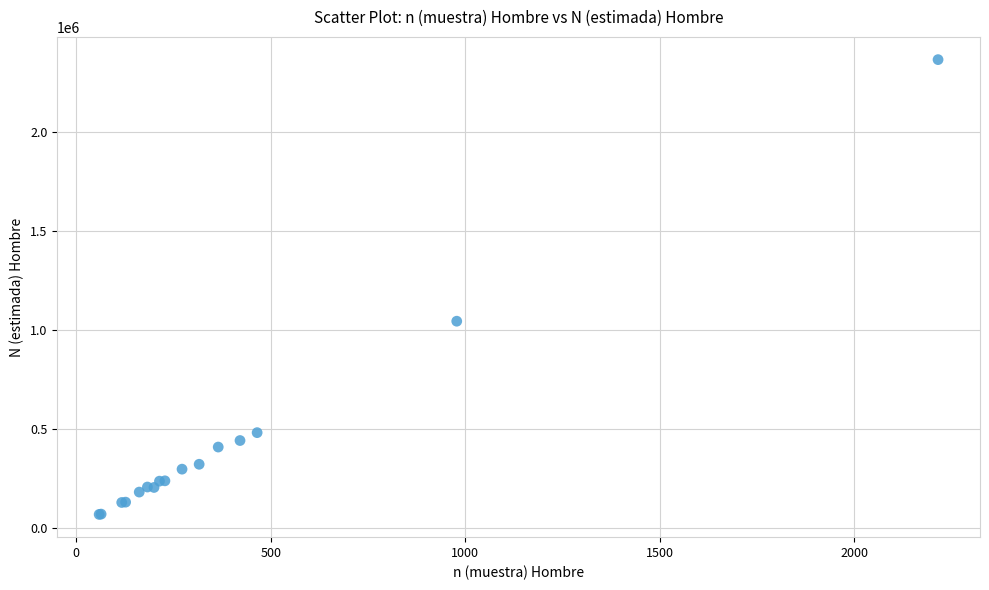

What Y value in the scatter plot is closest to 1216589?

1043935